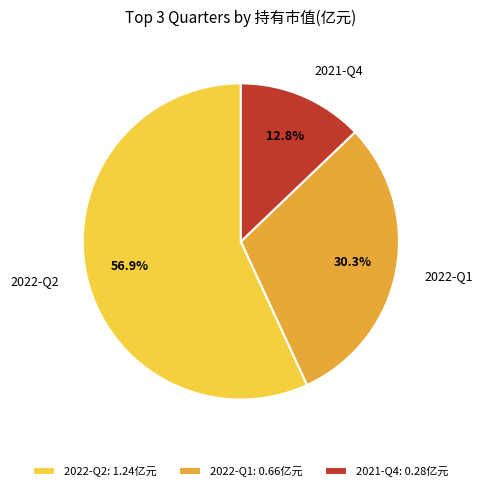

Does 2022-Q1 represent more than half of the total?

No